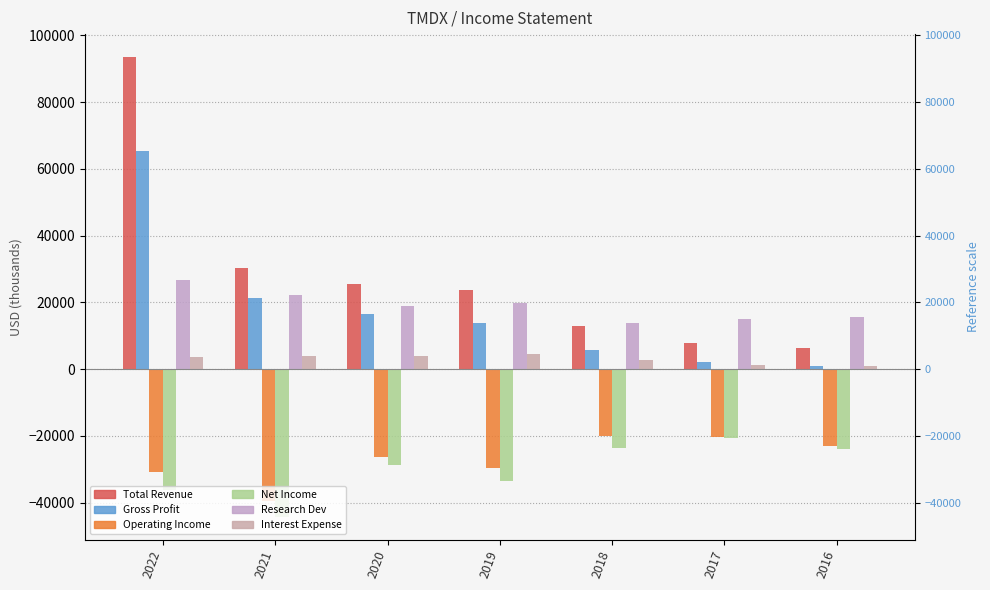

What is the maximum value shown in the chart?

93500